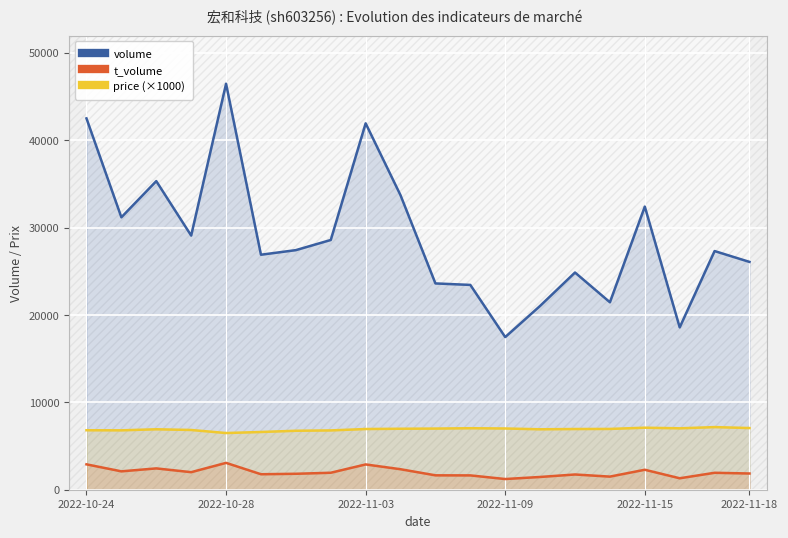

What is the spread (max minus min) of values at 13?

19586